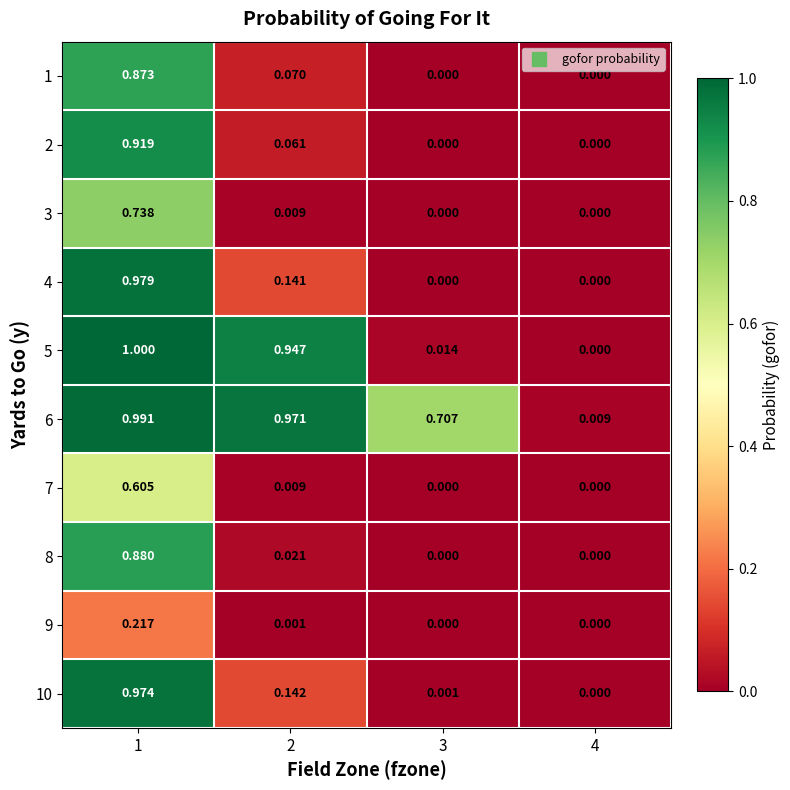

How many distinct data groups are displayed?

10